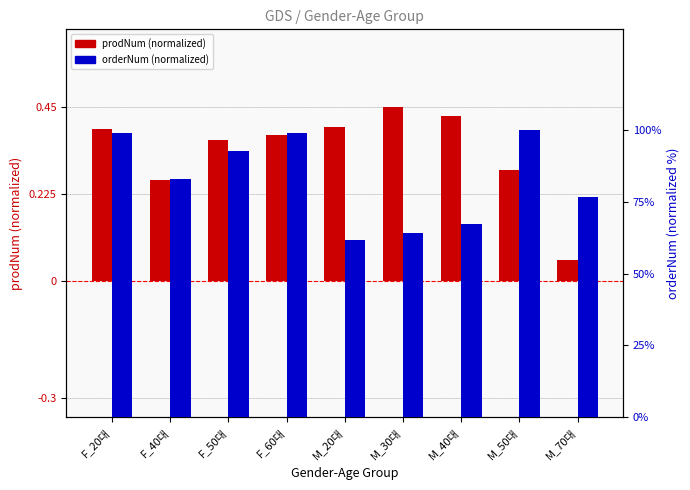

Reading left to right, extract all data points from this chart.

prodNum (normalized): F_20대=0.4	F_40대=0.3	F_50대=0.4	F_60대=0.4	M_20대=0.4	M_30대=0.5	M_40대=0.4	M_50대=0.3	M_70대=0.1
orderNum (normalized): F_20대=99.0	F_40대=83.1	F_50대=92.7	F_60대=99.0	M_20대=61.7	M_30대=64.2	M_40대=67.1	M_50대=100.0	M_70대=76.7